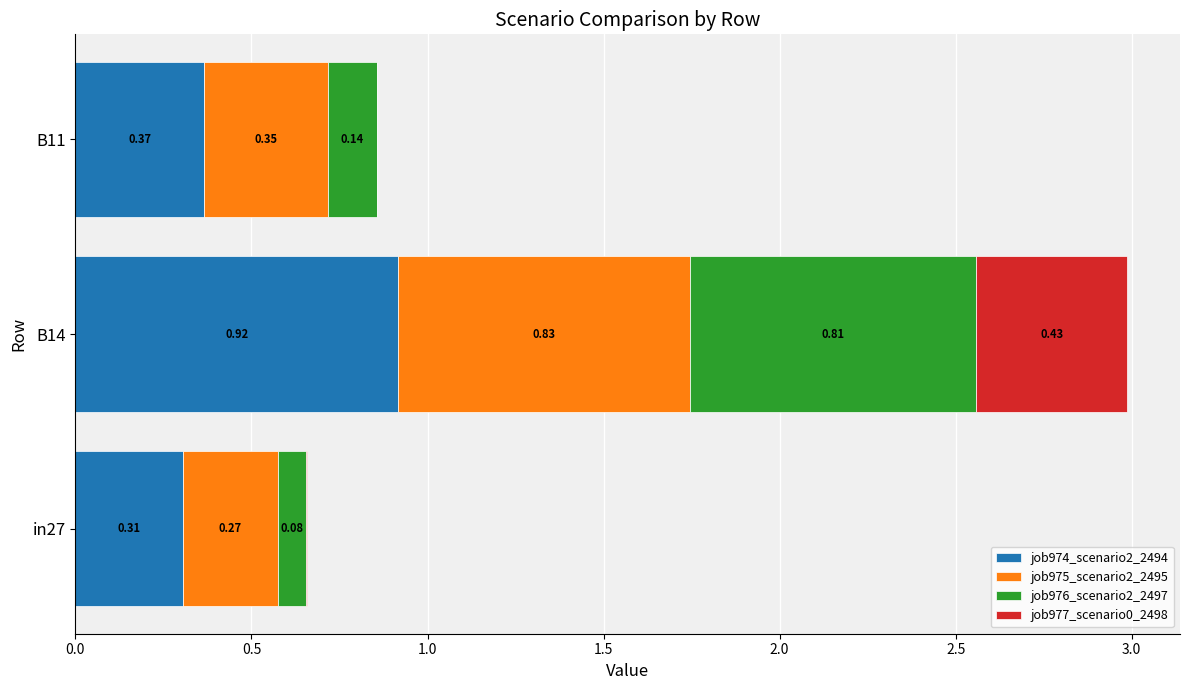

What is the sum of the job974_scenario2_2494 values at B11 and in27?

0.7